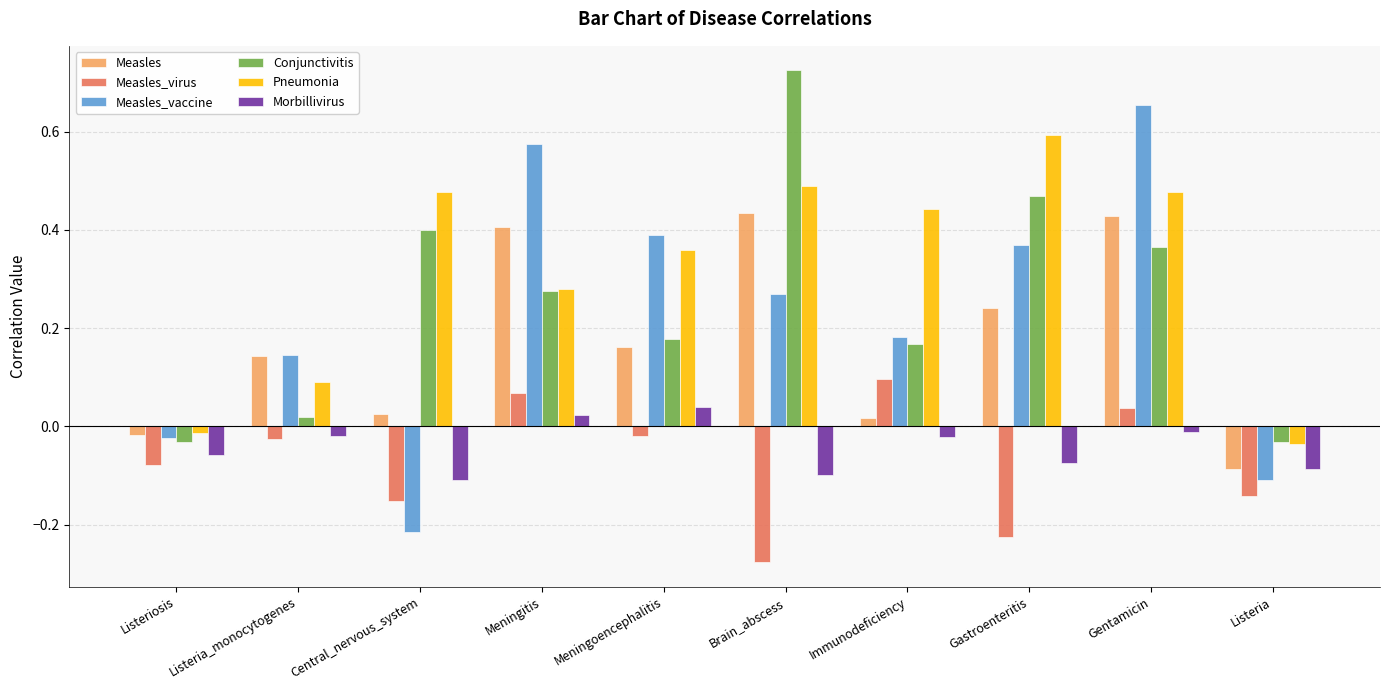

What is the label of the 6th bar from the left?

Brain_abscess